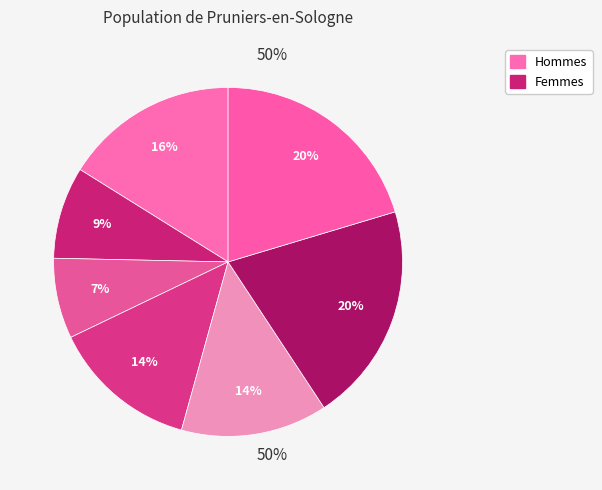

How many slices are in this pie chart?

7